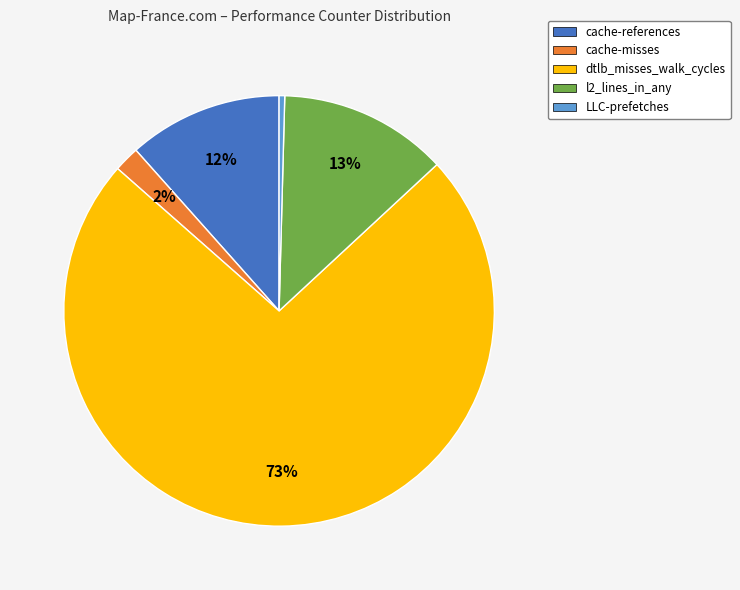

How many segments does this pie chart have?

5